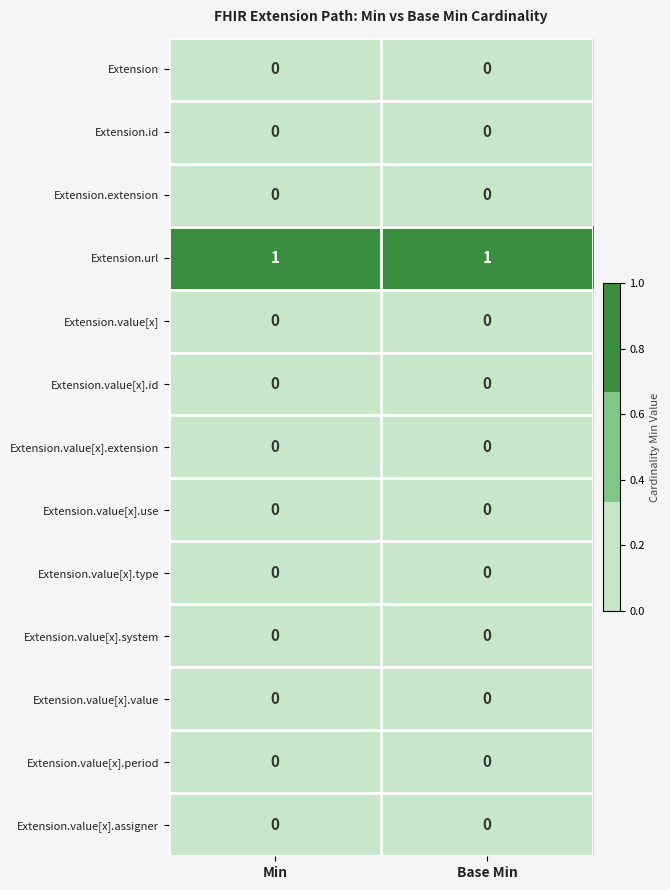

What is the maximum value shown in the chart?

1